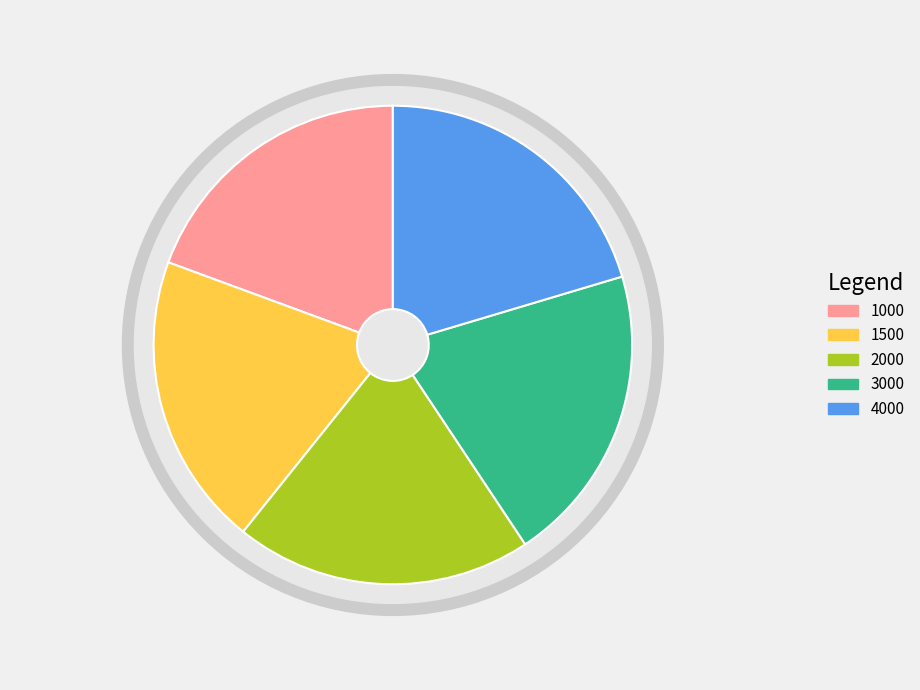

How many segments does this pie chart have?

5